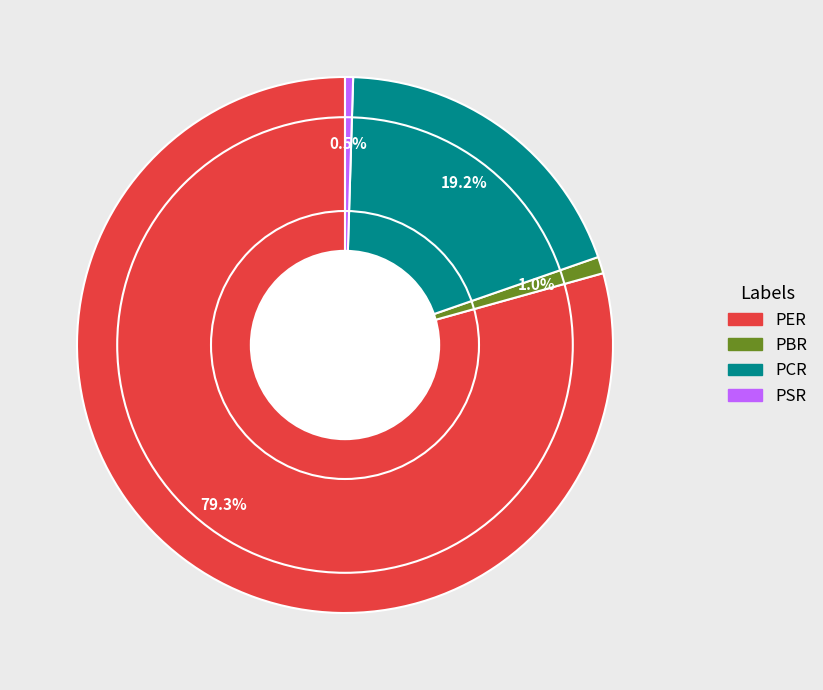

True or false: PSR accounts for 7% of the total.

False